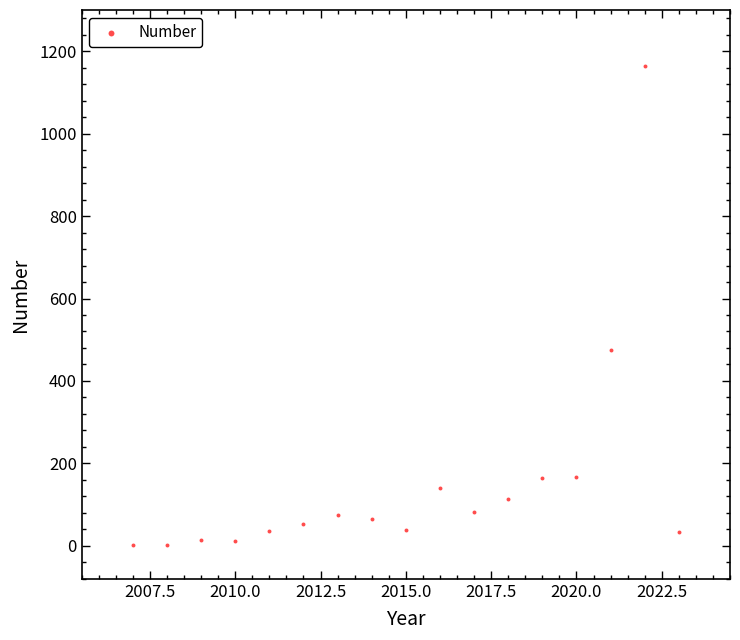

What is the range of Y values (max minus min)?

1163